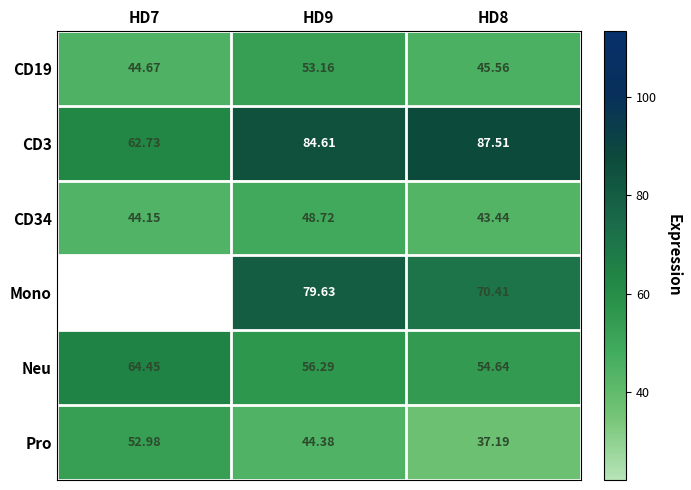

Between HD8 and HD7, which is larger?

HD8